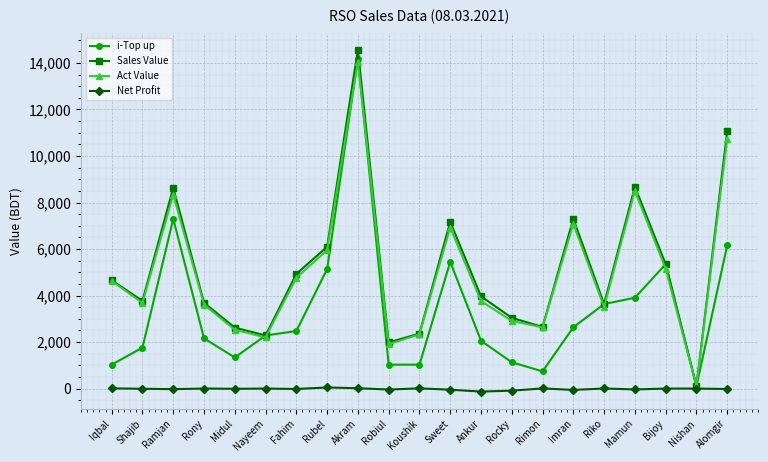

Where is the first local minimum for Sales Value?

Shajib